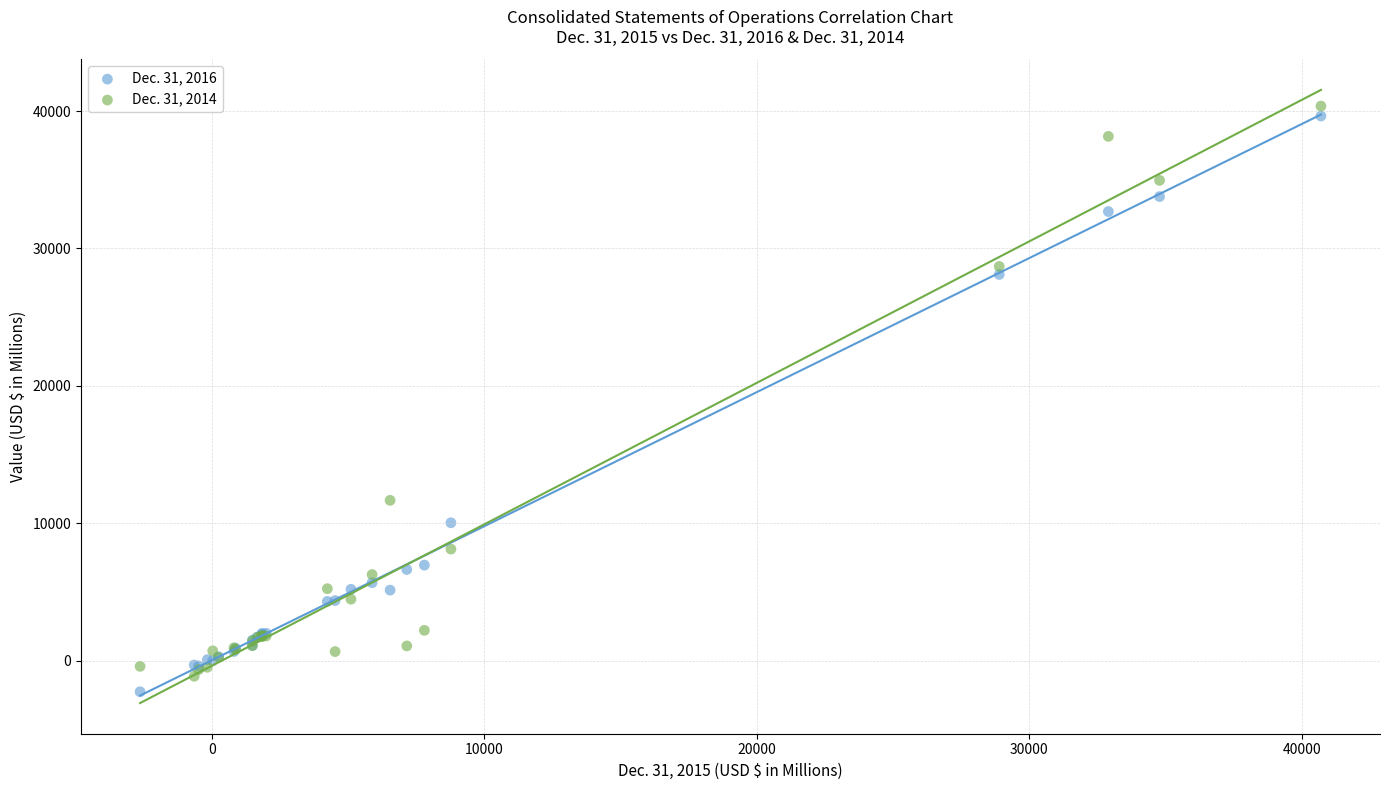

Across all series, what Y value is closest to 19049?

11668